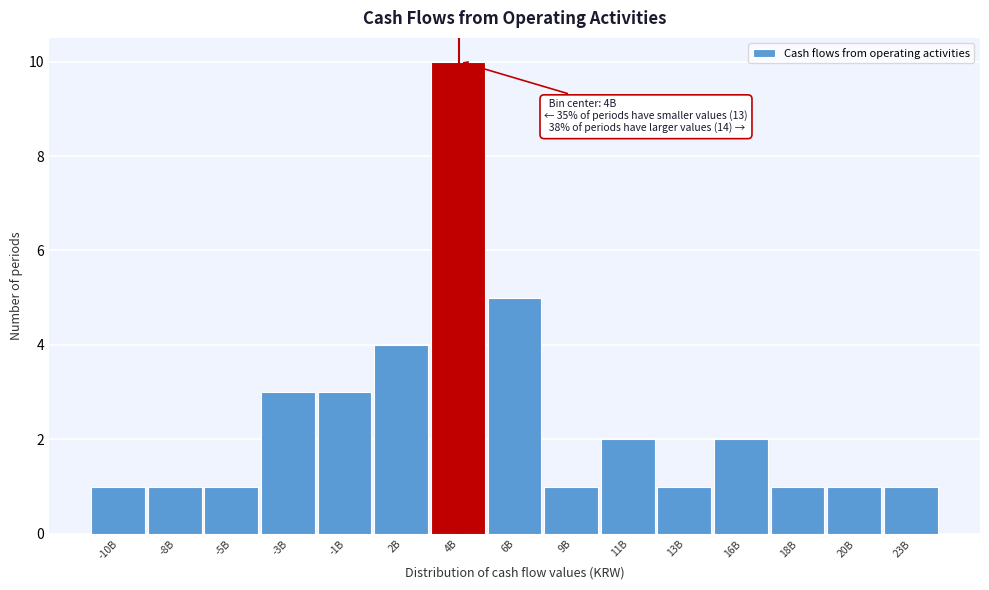

Reading right to left, what are all the values shown in this chart?

1	1	1	2	1	2	1	5	10	4	3	3	1	1	1